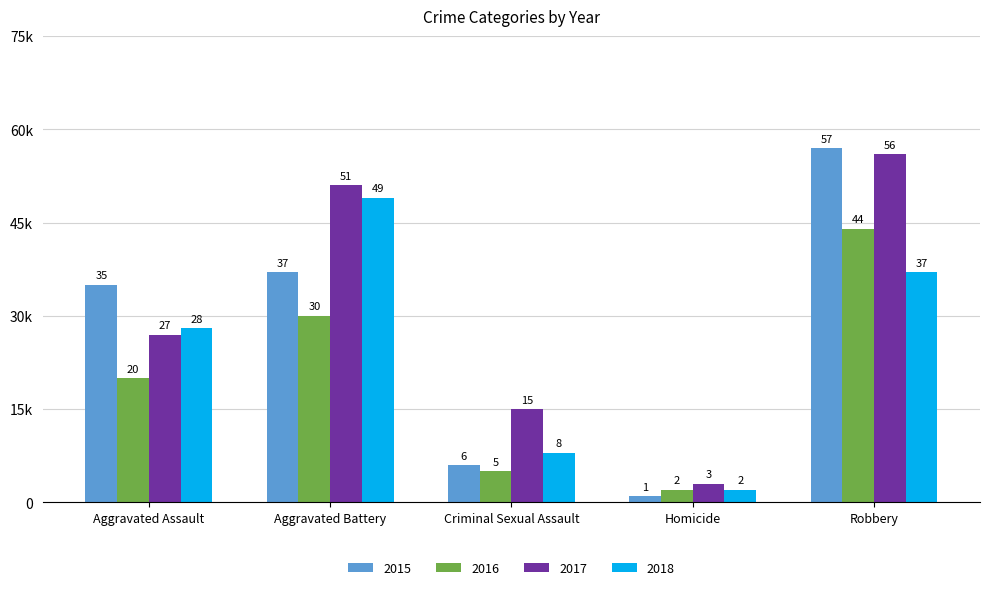

Between Aggravated Assault and Criminal Sexual Assault, which series saw the biggest shift?

2015